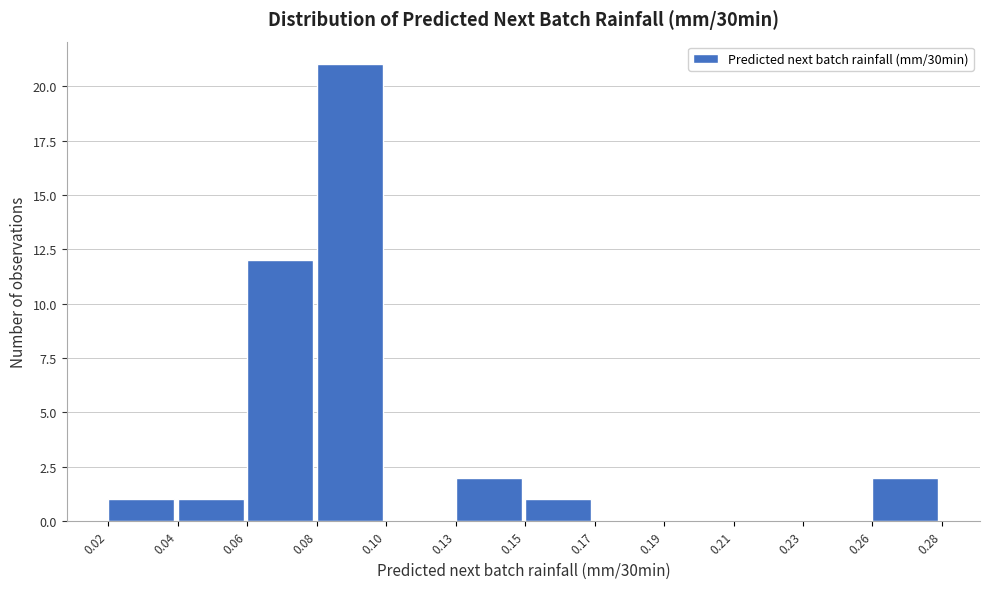

Reading right to left, list all the values displayed in this chart.

0.26=2	0.23=0	0.21=0	0.19=0	0.17=0	0.15=1	0.13=2	0.10=0	0.08=21	0.06=12	0.04=1	0.02=1